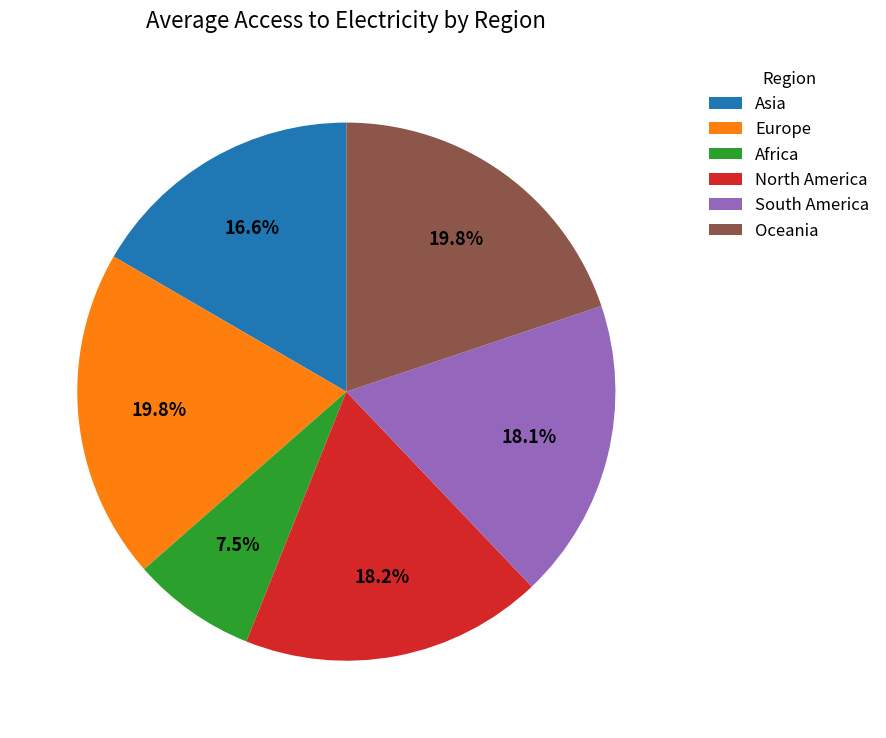

To the nearest percent, what portion does Europe represent?

20%